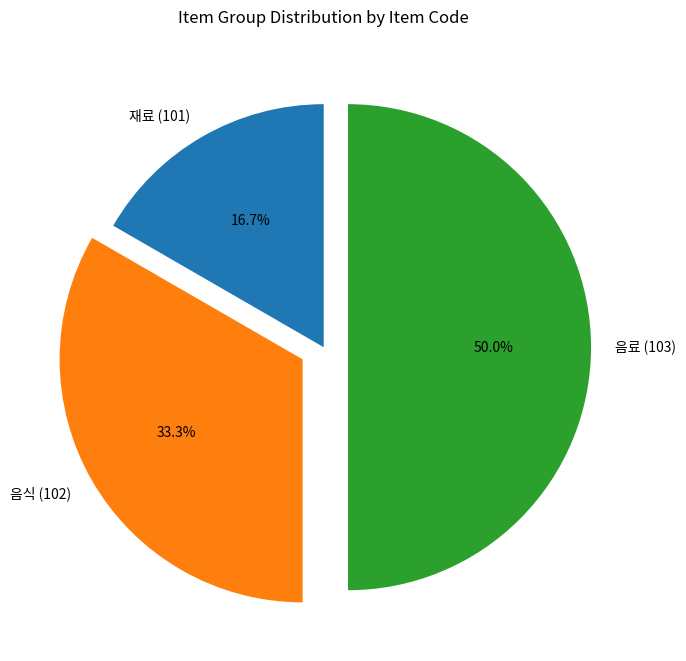

Between 음식 (102) and 음료 (103), which is larger?

음료 (103)